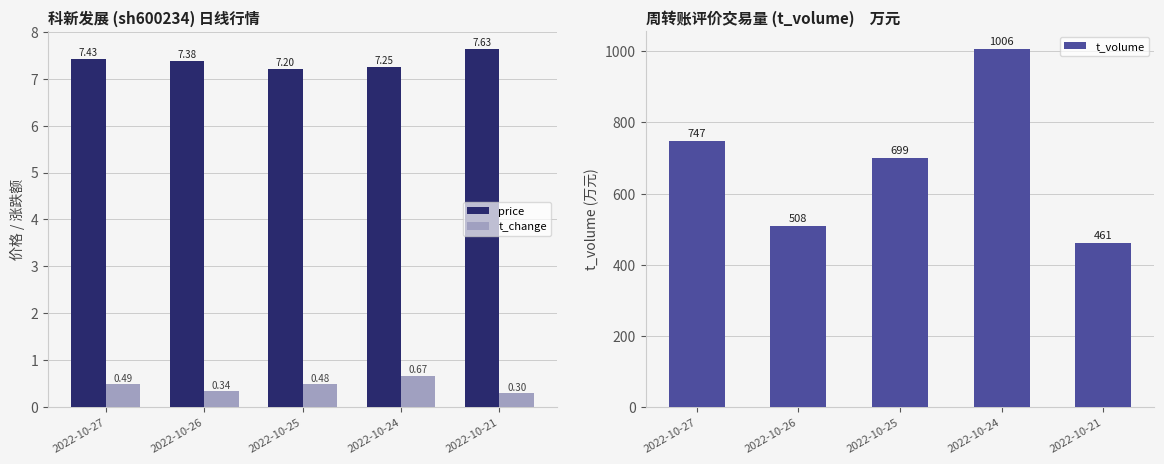

Is the value of t_volume at 2022-10-27 greater than the value of price at 2022-10-24?

Yes